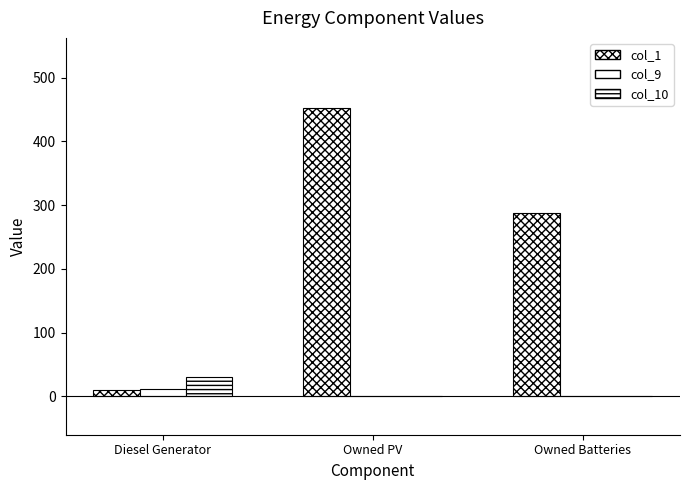

What is the difference between the maximum and minimum values in the col_10 series?

30